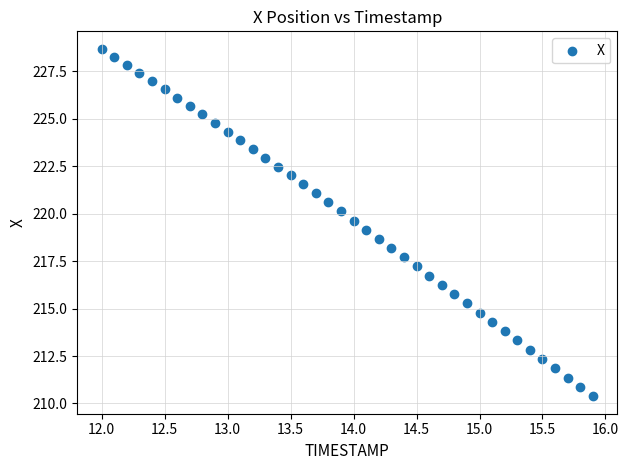

What is the range of X values (max minus min)?

3.9